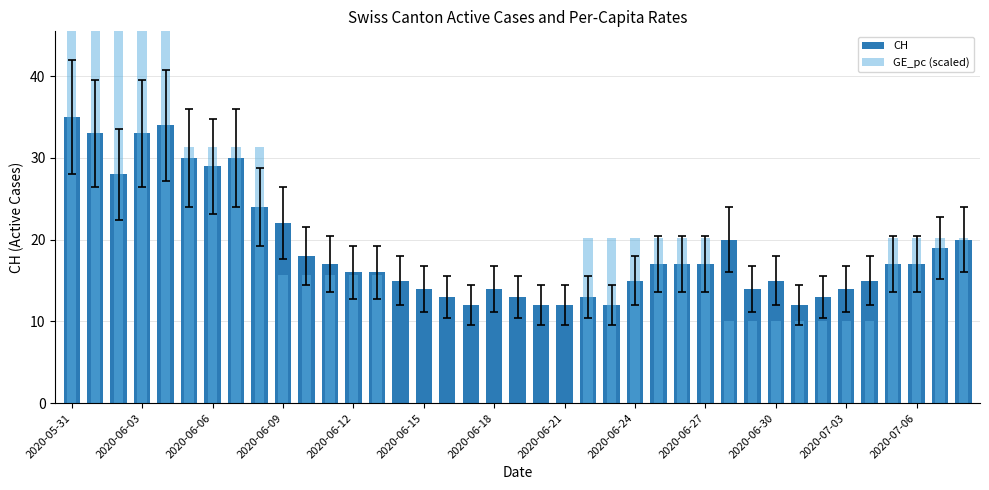

What are all the series names shown in the legend?

CH, GE_pc (scaled)